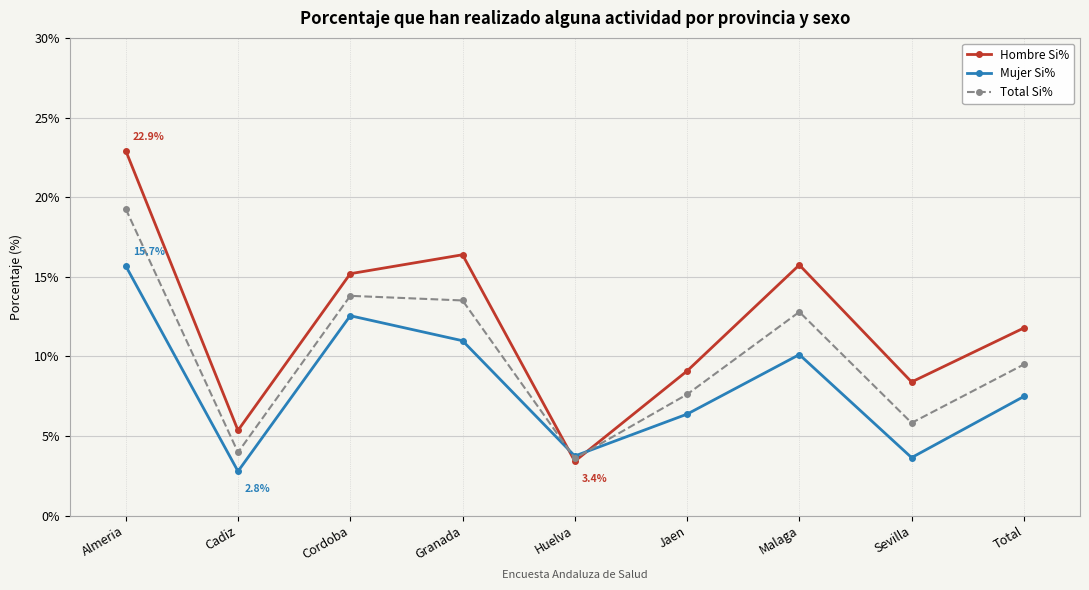

How many series are shown in this chart?

3